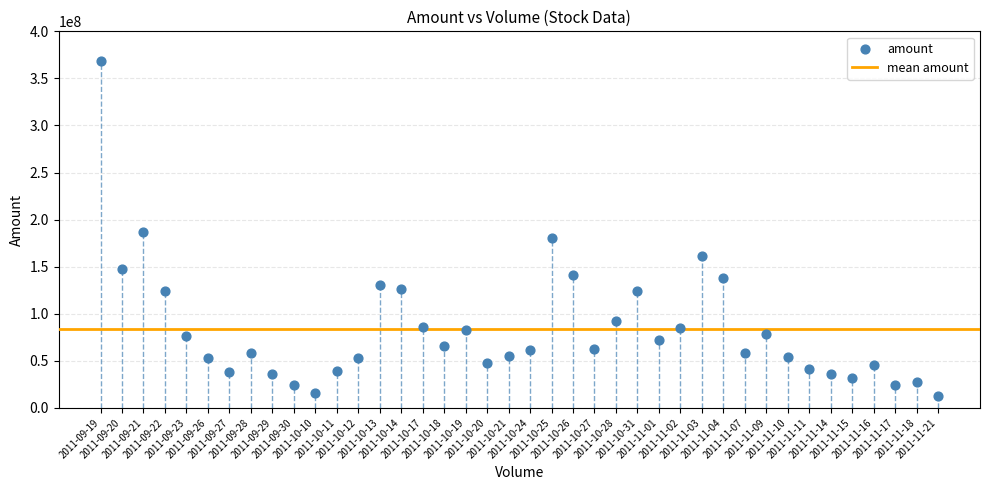

What is the range of Y values (max minus min)?

355917950